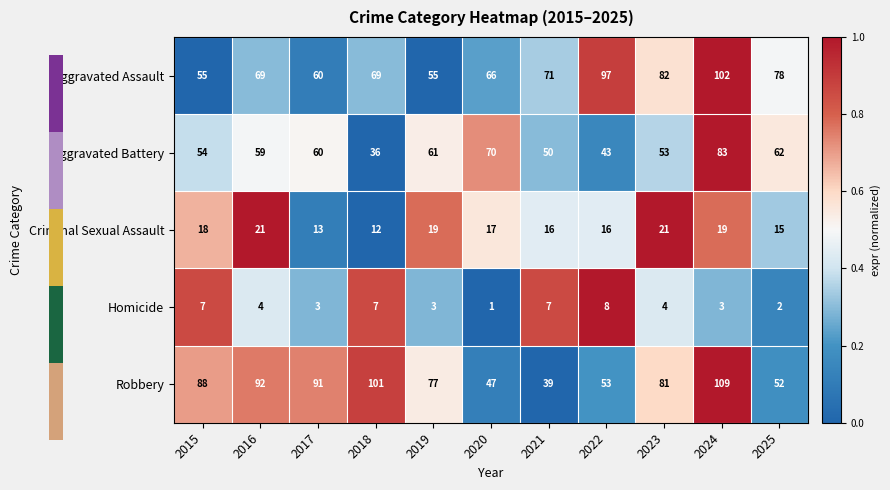

Count the number of data series in this chart.

5